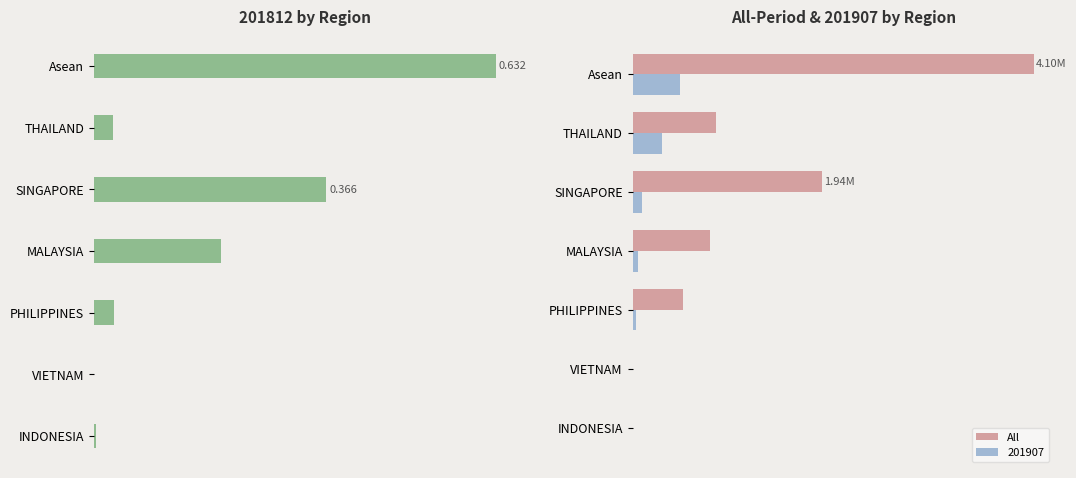

Are the bars grouped side by side (vs. stacked)?

No